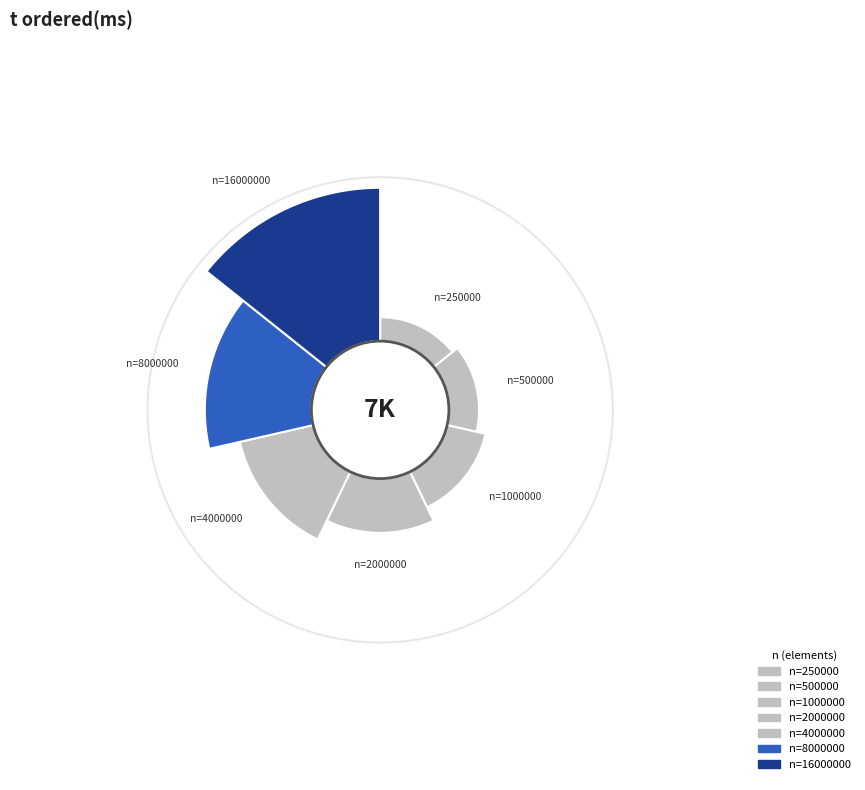

What is the change in value from 500000 to 1000000?

+106